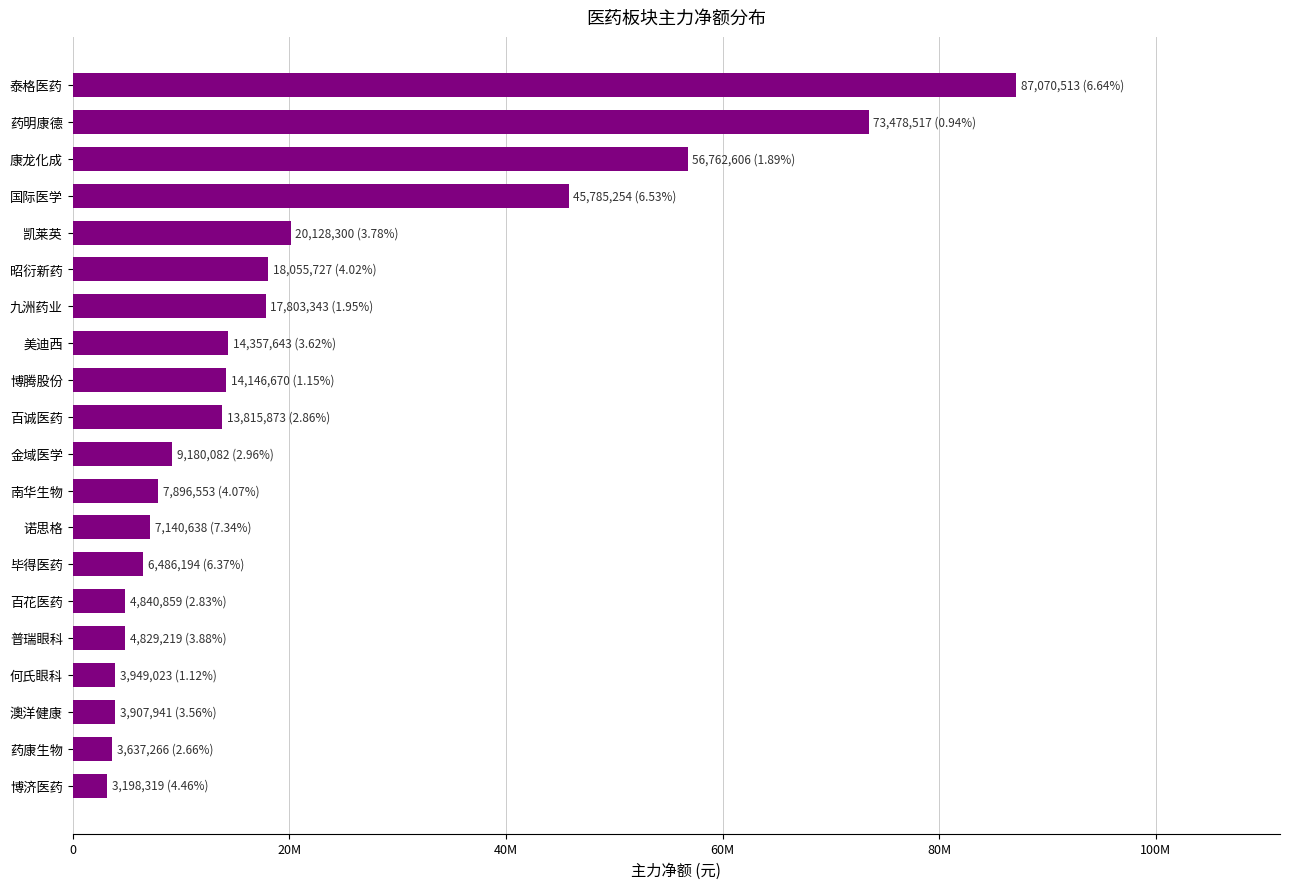

Are the bars horizontal?

Yes